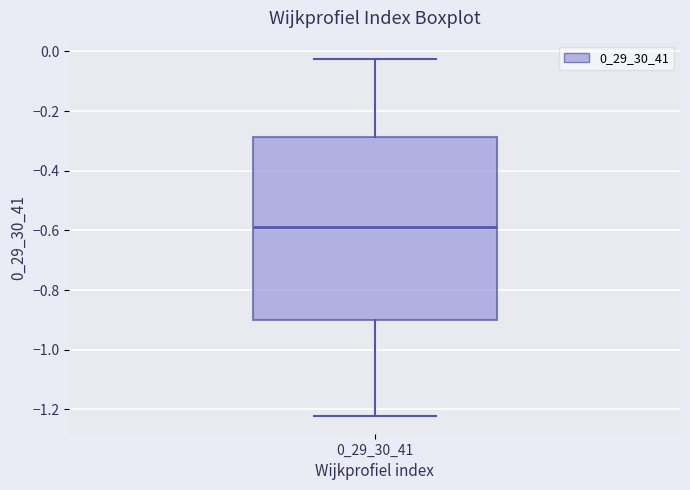

Where is the lower edge of the box at x = 0_29_30_41 on the y-axis? The values are not printed on the chart, so give them approximately, as read against the axis.

-0.90